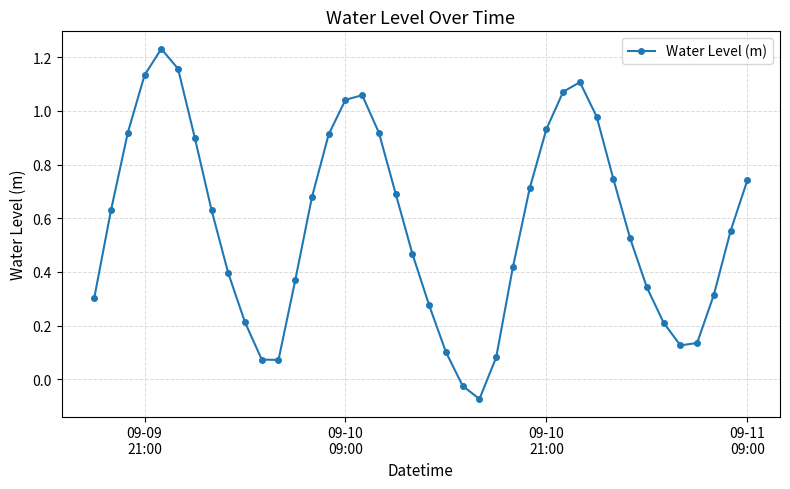

What is the sum of all values?

23.1